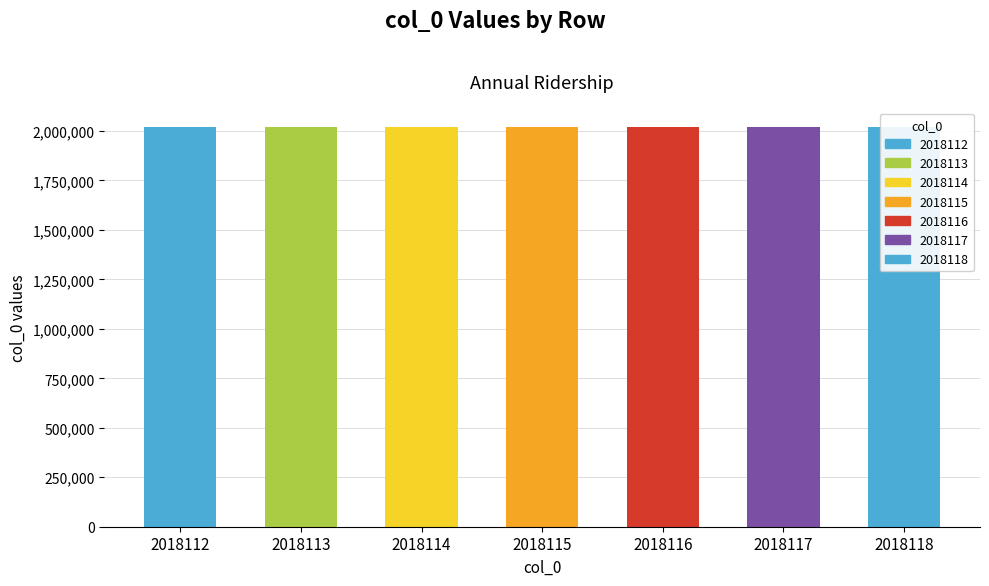

Count the values in the range 2018113 to 2018117.

5